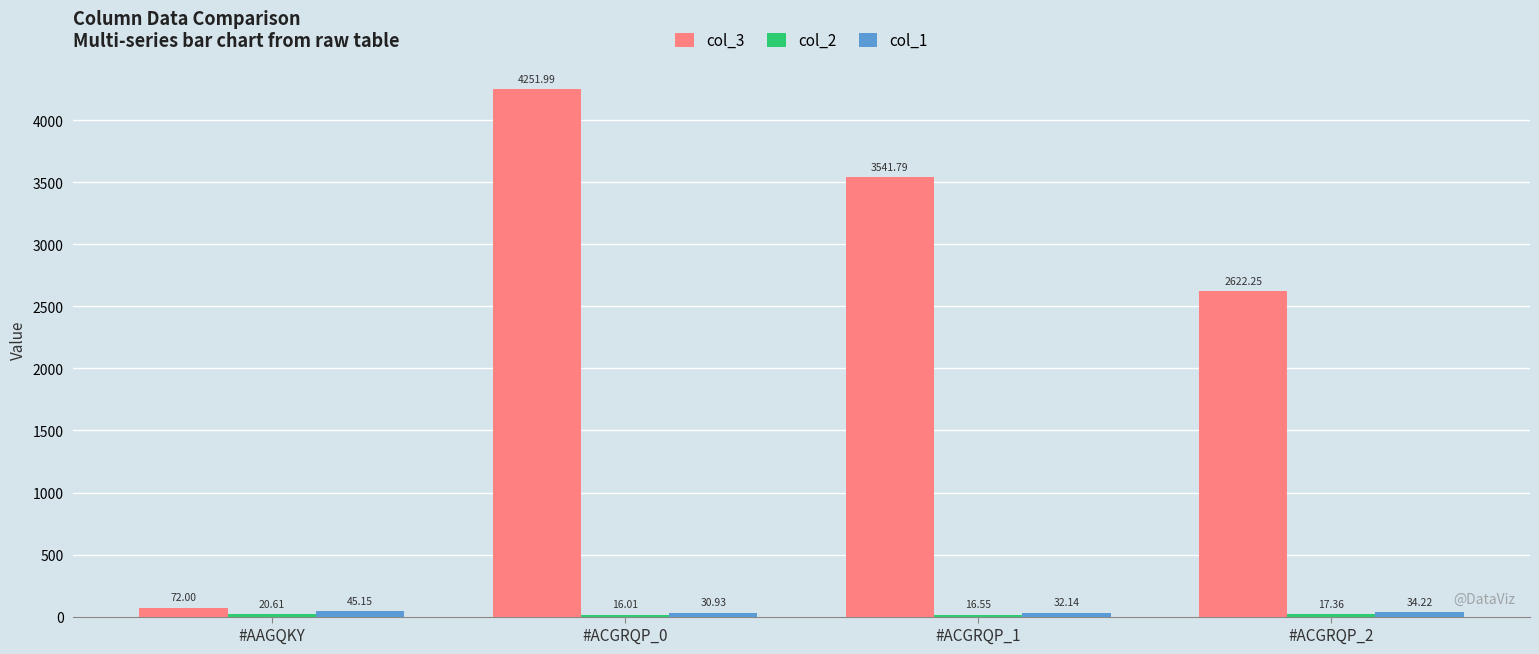

What is the spread (max minus min) of values at #ACGRQP_2?

2604.9